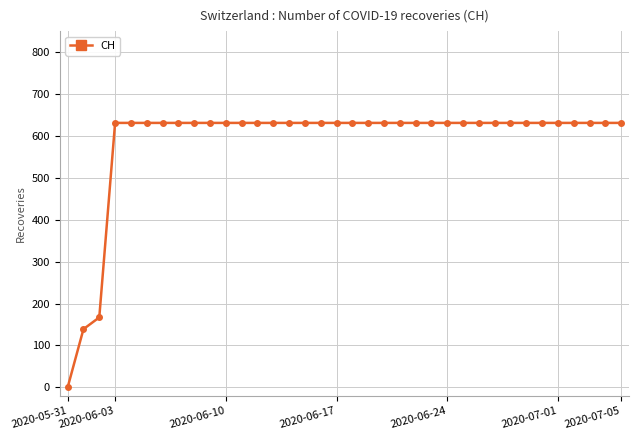

What is the average value?

587